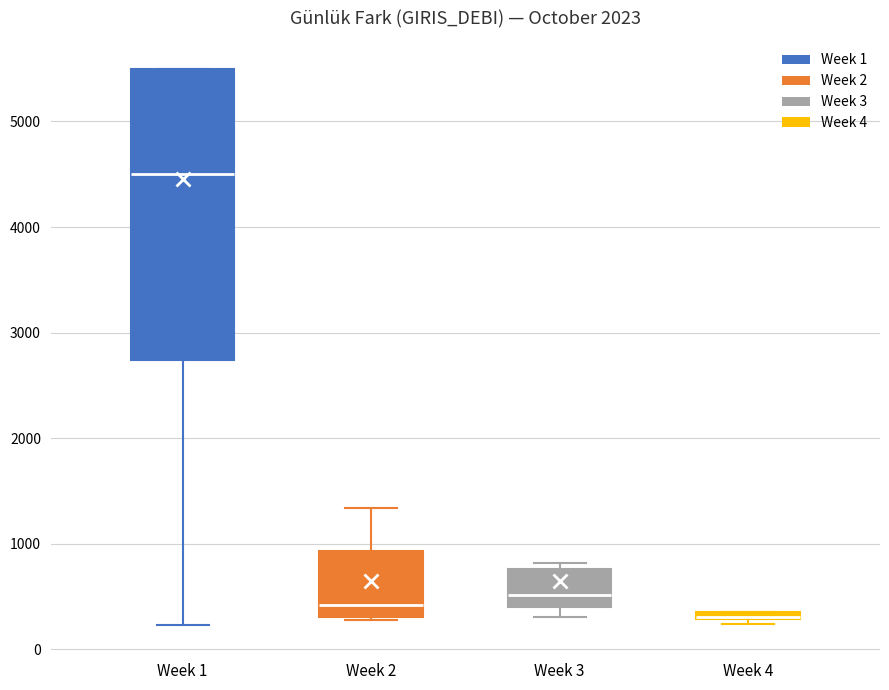

Which box is the tallest, from its lower edge to its upper edge?

Week 1